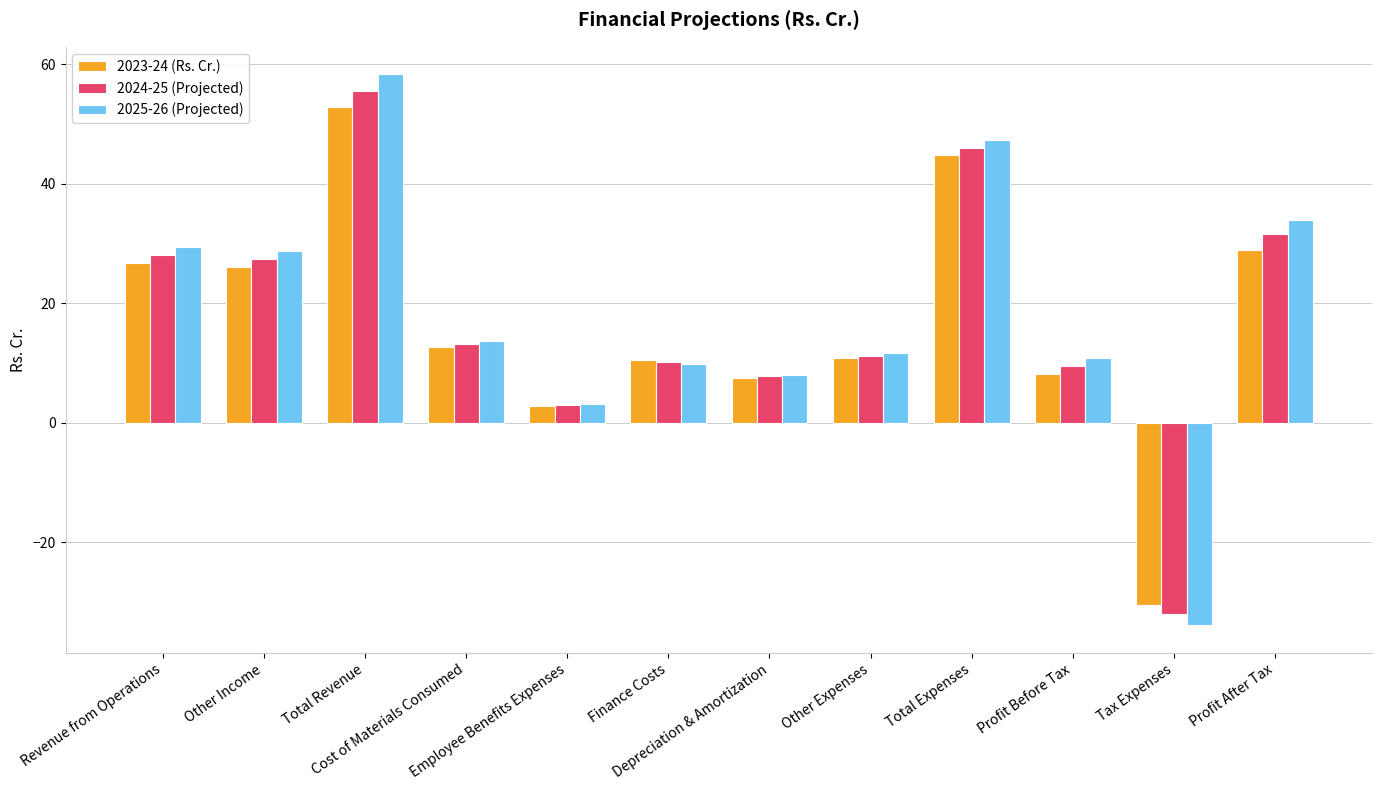

What is the approximate value of 2023-24 (Rs. Cr.) at Cost of Materials Consumed?

12.7